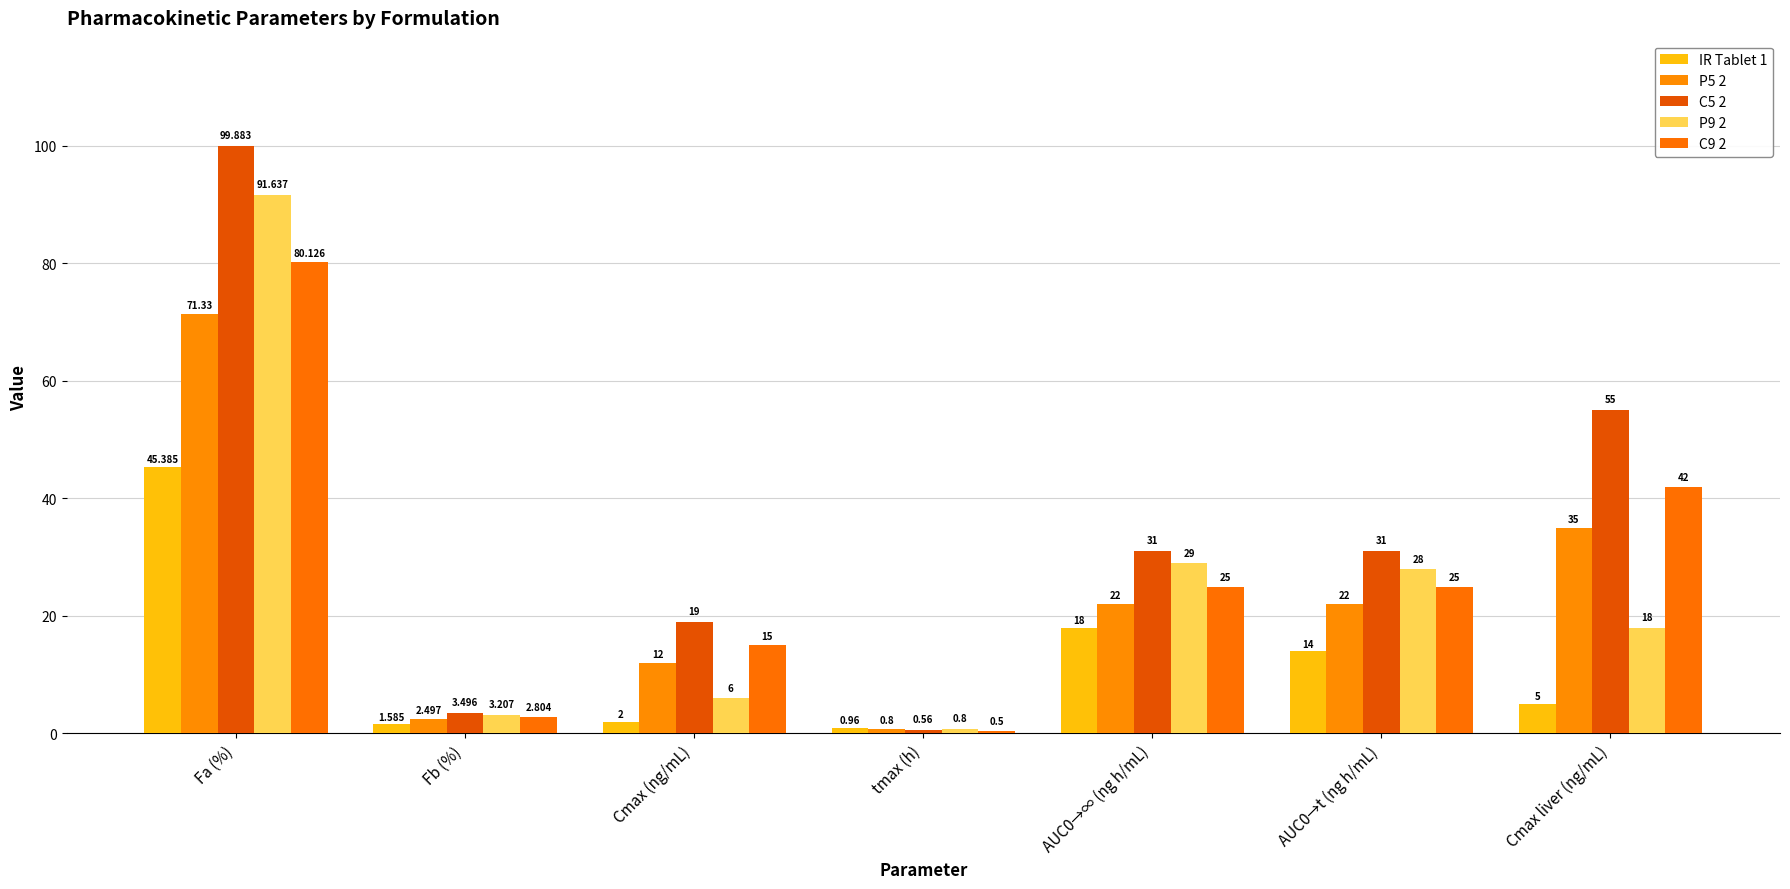

True or false: C5 2 has a value of 154.9 at Fa (%).

False